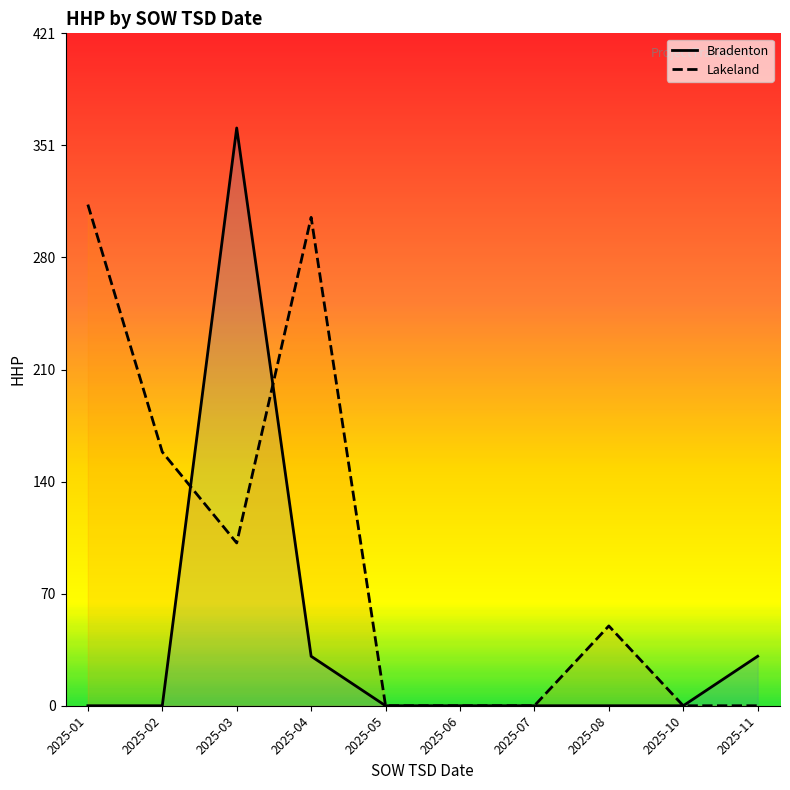

Is it true that Lakeland equals 0 at 2025-07?

True